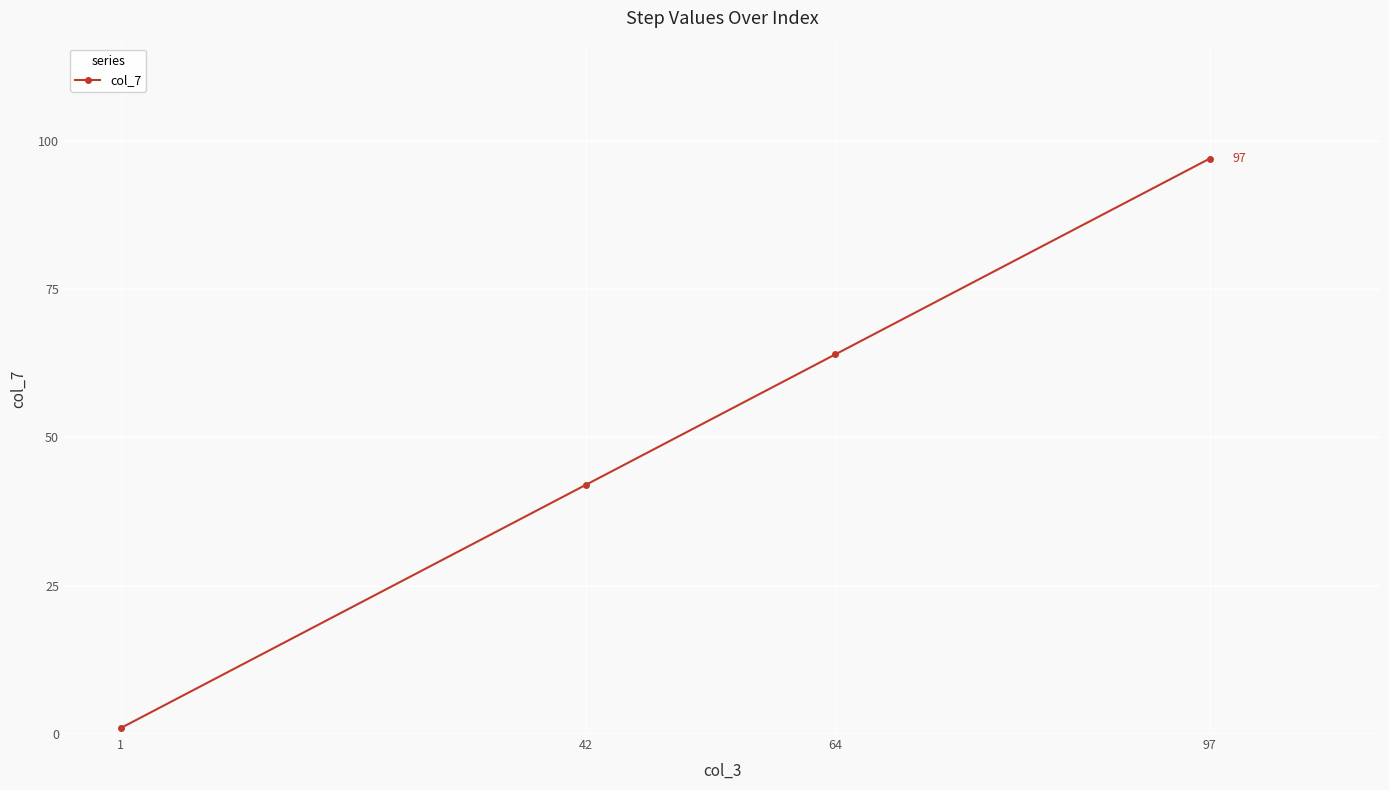

The value at 42 is 42. True or false?

True